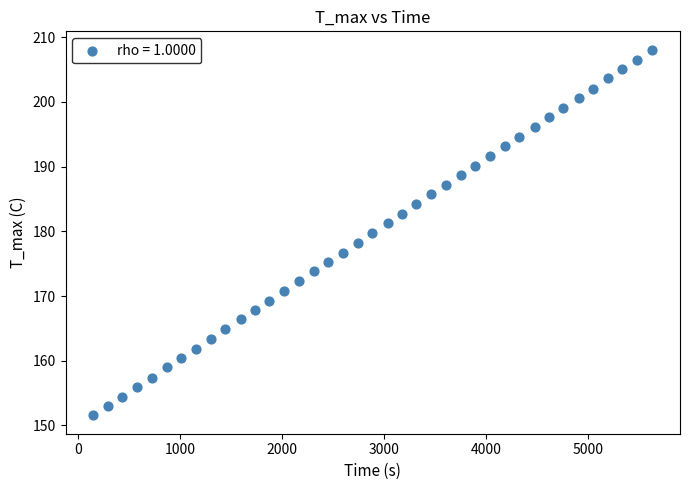

Count the number of points in this scatter plot.

39